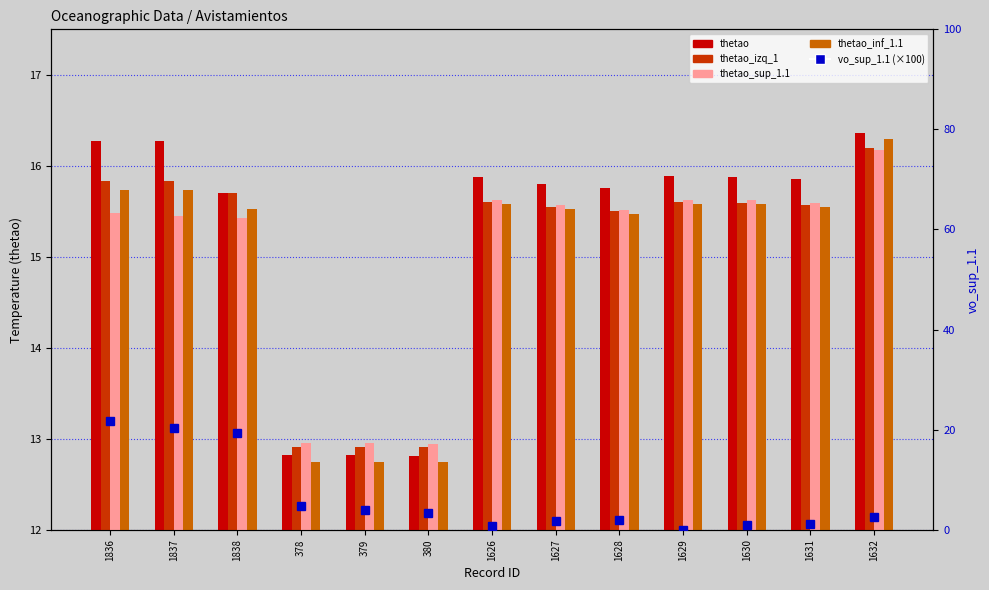

Are the bars horizontal?

No